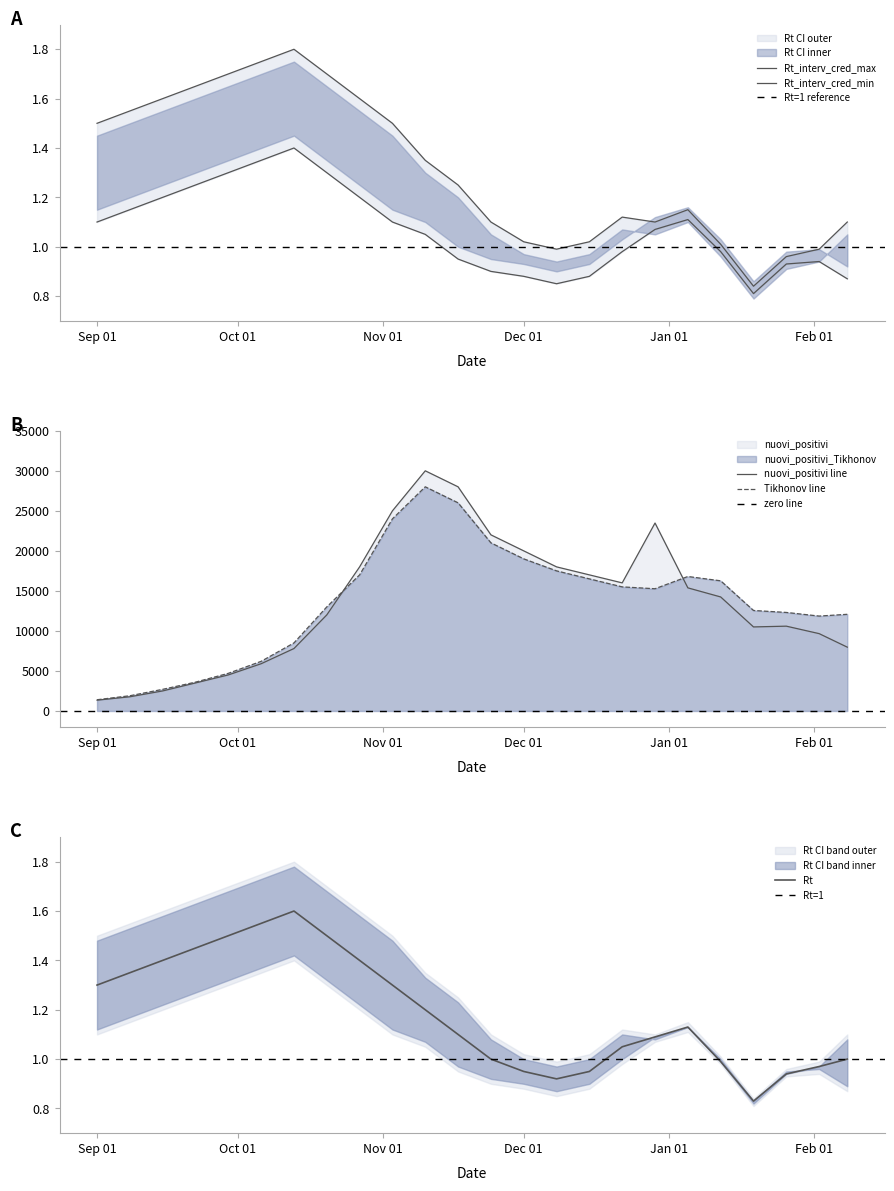

What is the maximum value for nuovi_positivi line?

30000.0